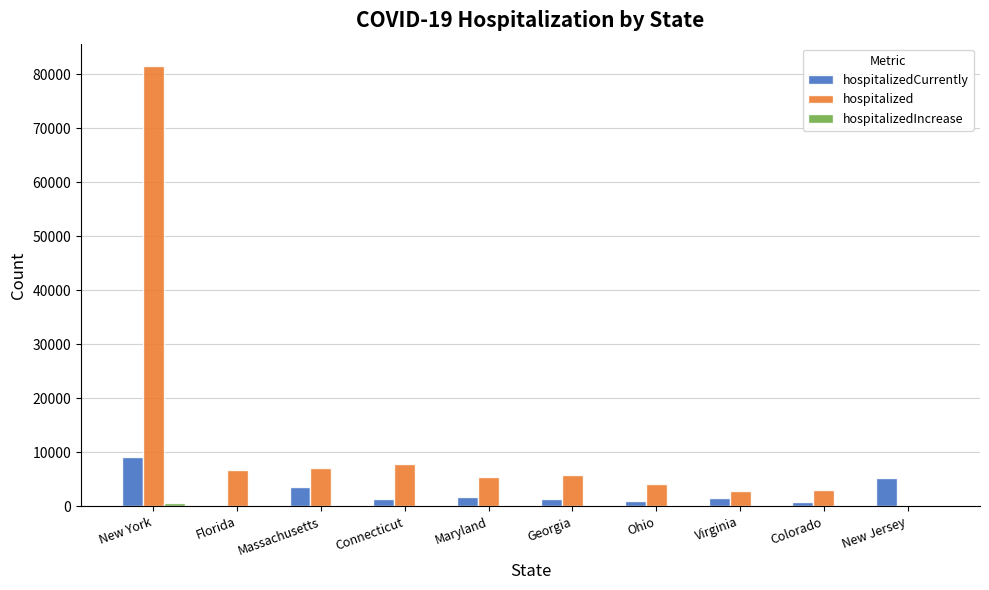

Which series changed the most between Massachusetts and Maryland?

hospitalizedCurrently